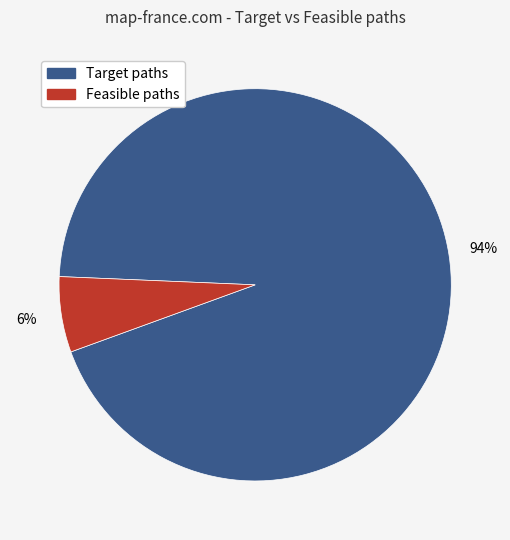

To the nearest percent, what is the average slice percentage?

50%